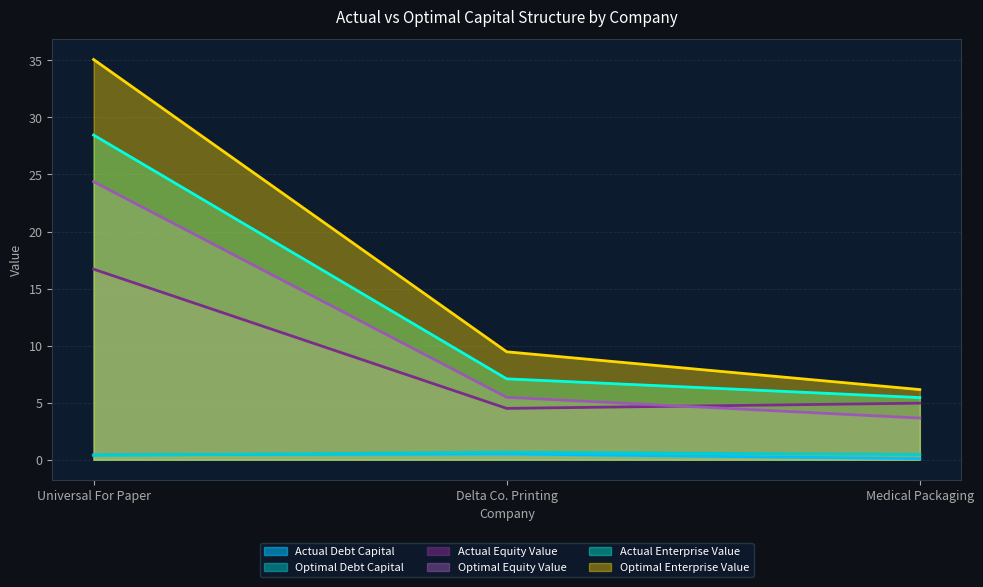

At Medical Packaging, list the series in order from smallest to largest.

Actual Debt Capital, Optimal Debt Capital, Optimal Equity Value, Actual Equity Value, Actual Enterprise Value, Optimal Enterprise Value